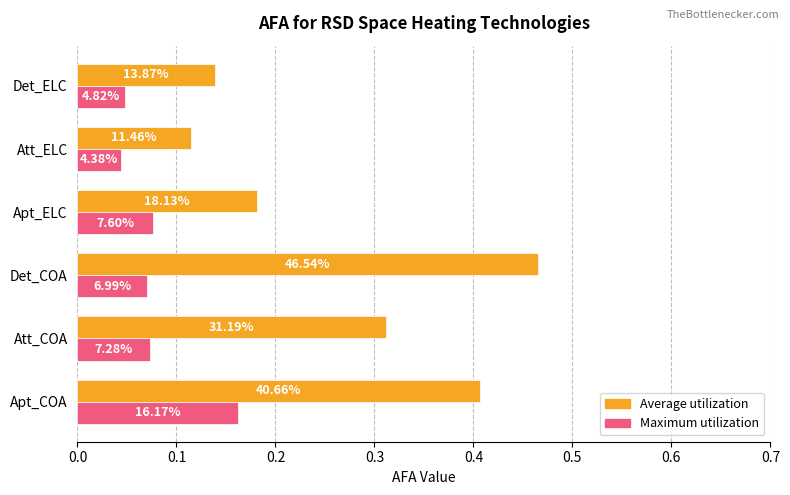

What are all the series names shown in the legend?

Average utilization, Maximum utilization